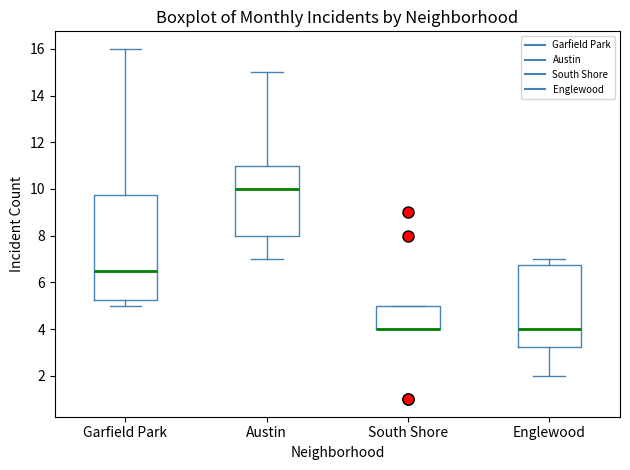

Comparing the boxes themselves (not the whiskers), which one is the tallest?

Garfield Park